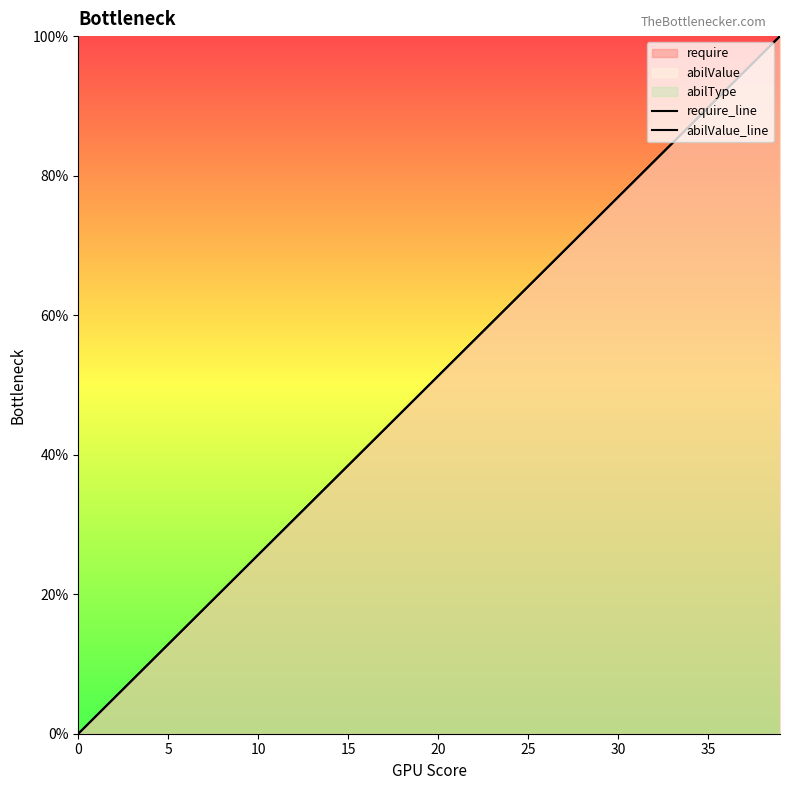

True or false: require_line and abilValue_line cross at least once.

False